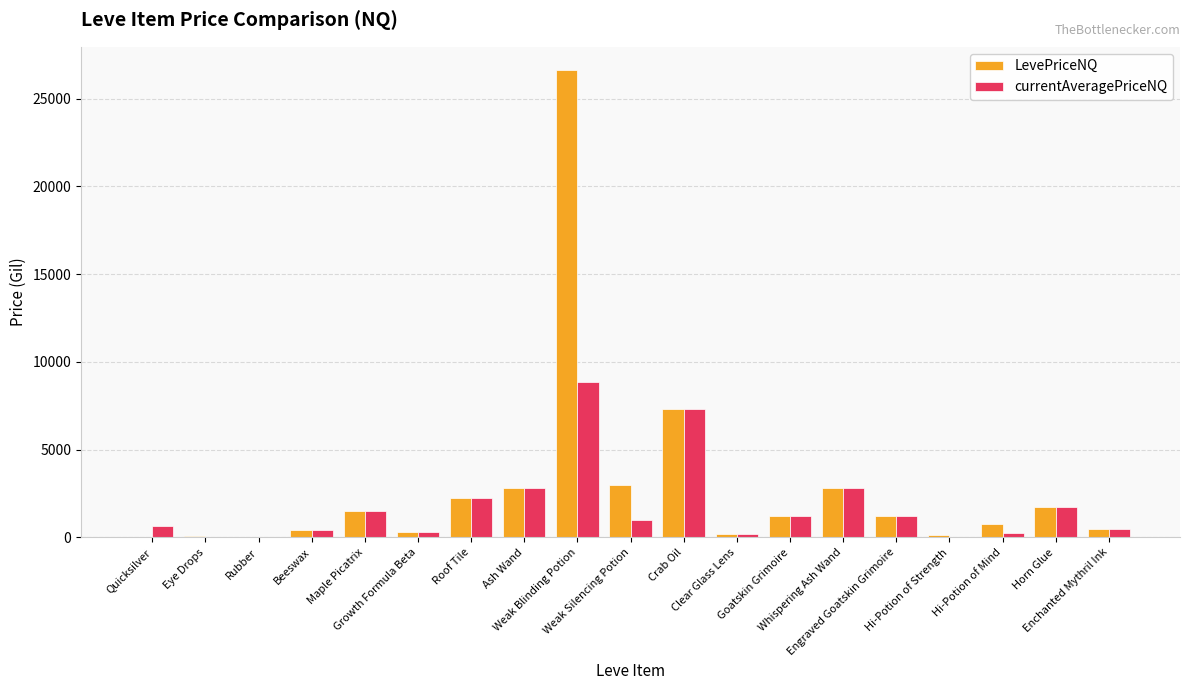

What are all the series names shown in the legend?

LevePriceNQ, currentAveragePriceNQ